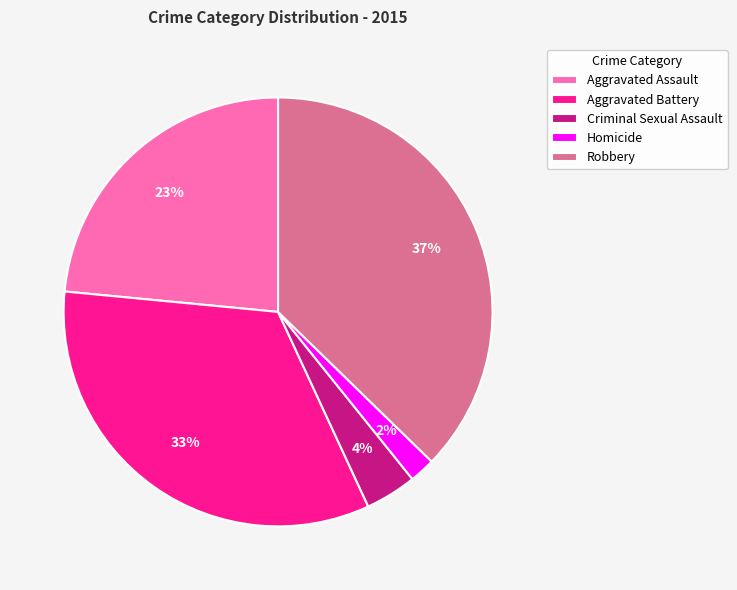

Rank the categories by value from lowest to highest.

Homicide, Criminal Sexual Assault, Aggravated Assault, Aggravated Battery, Robbery